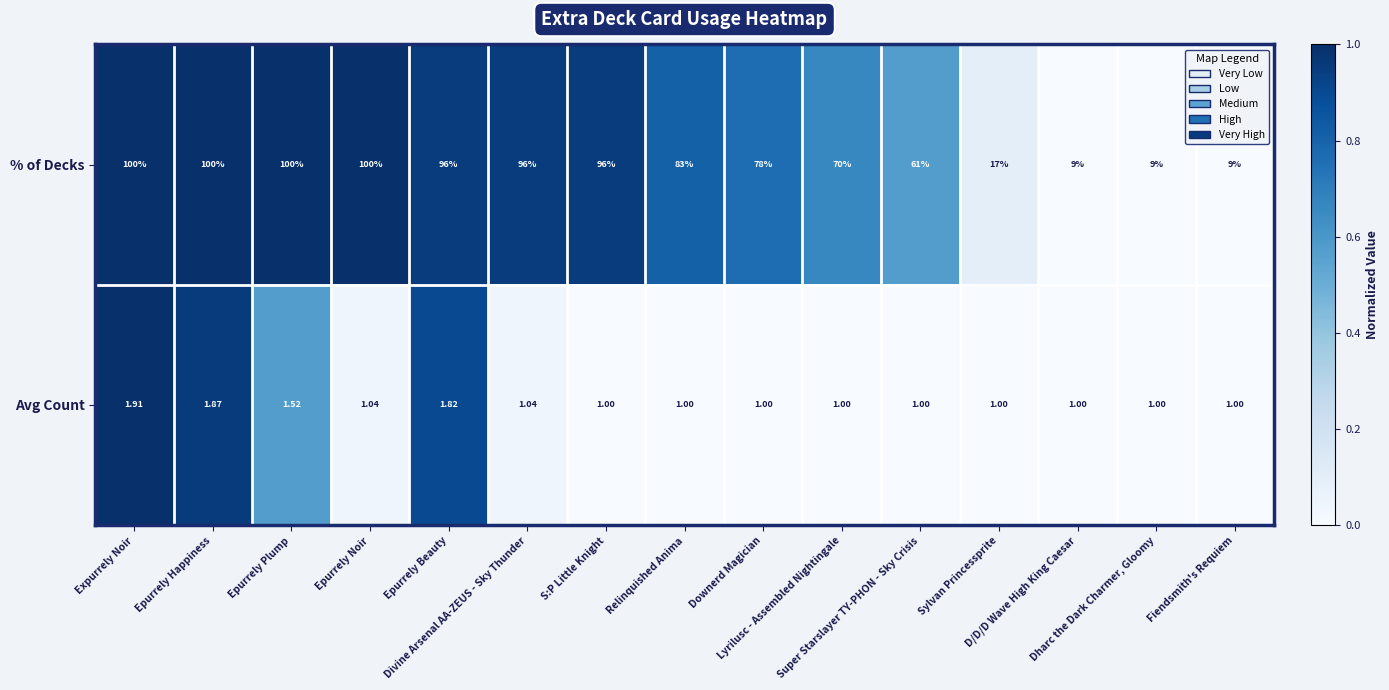

Which series has the largest total across all categories?

% of Decks